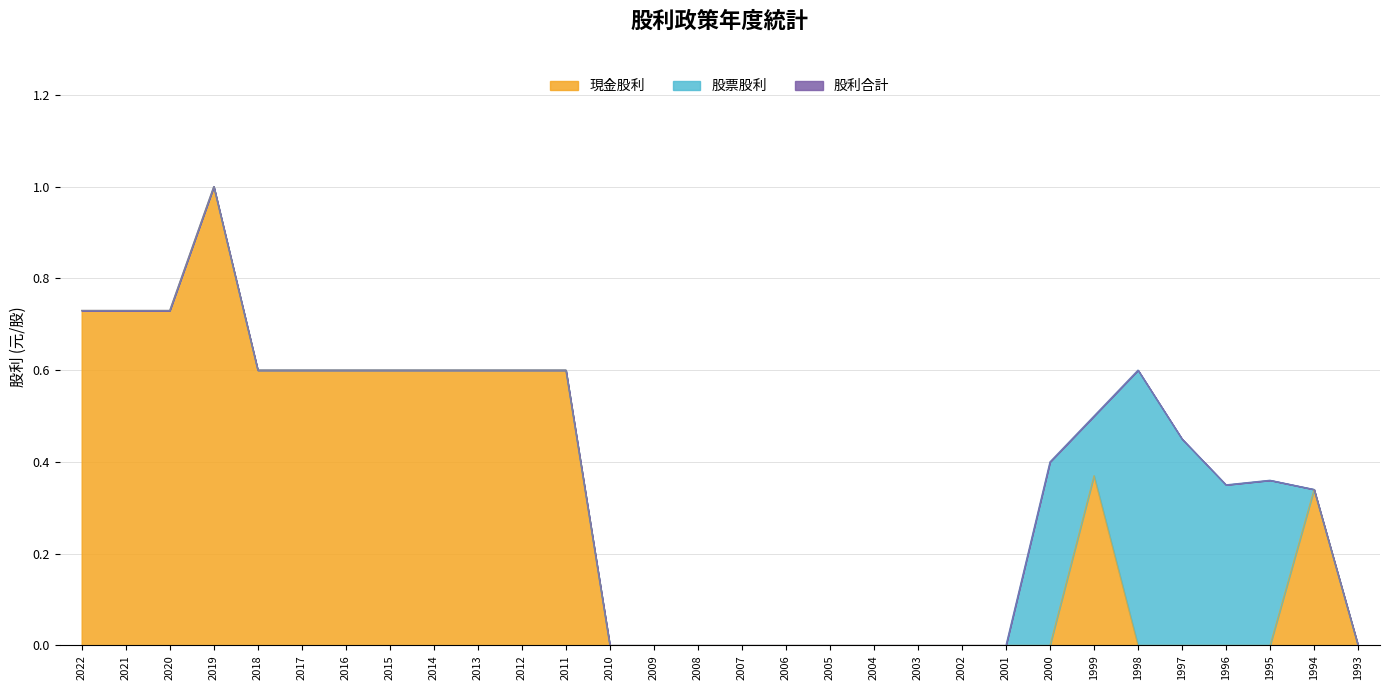

What is the maximum value for 股利合計?

1.0